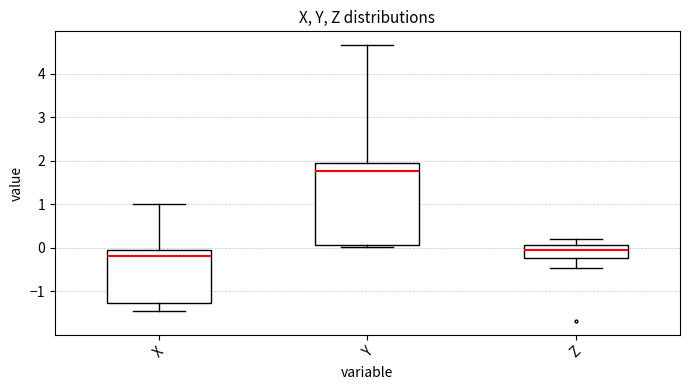

Where does the lower whisker of the box for X end on the y-axis? The values are not printed on the chart, so give them approximately, as read against the axis.

-1.4